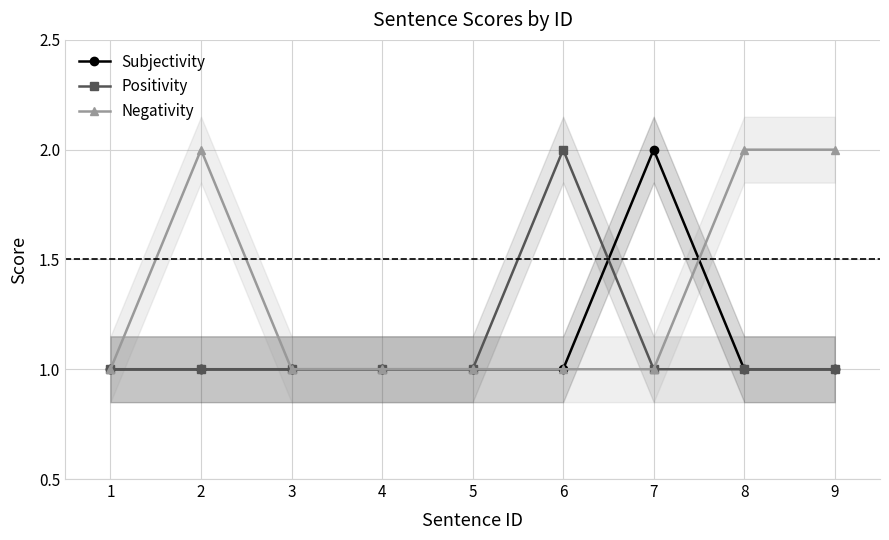

The value of Subjectivity at 9 is 1. True or false?

True